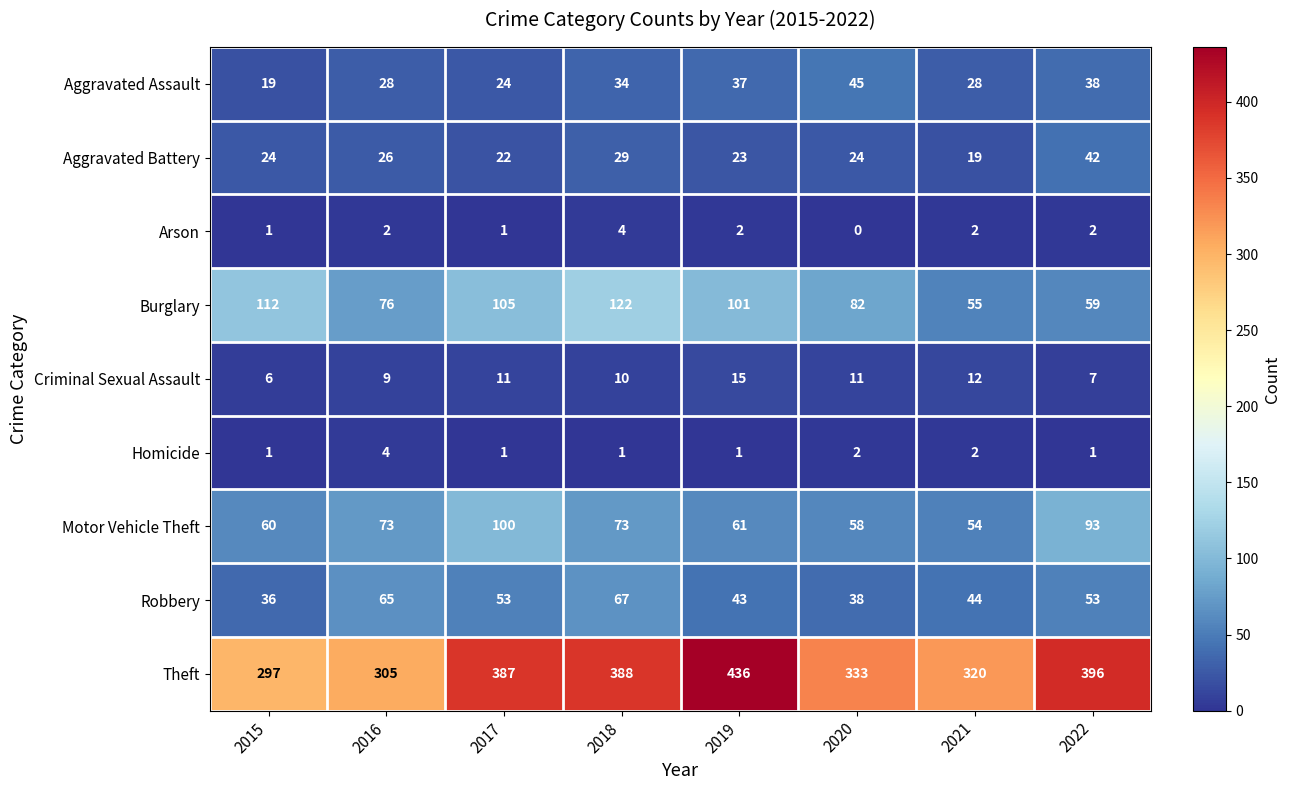

The Arson series shows 2 at 2022. True or false?

True